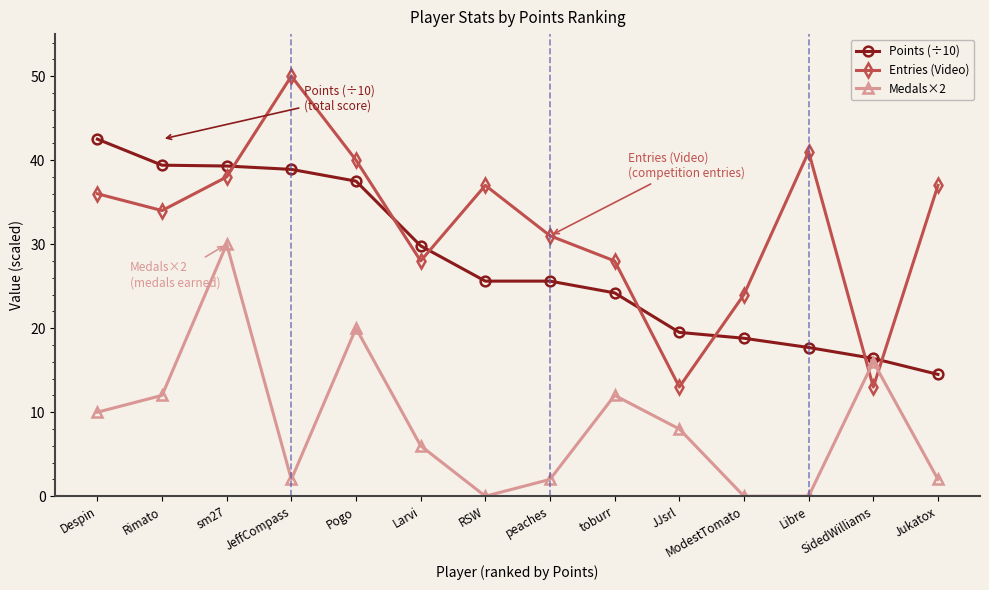

True or false: Medals×2 and Entries (Video) intersect in this chart.

True